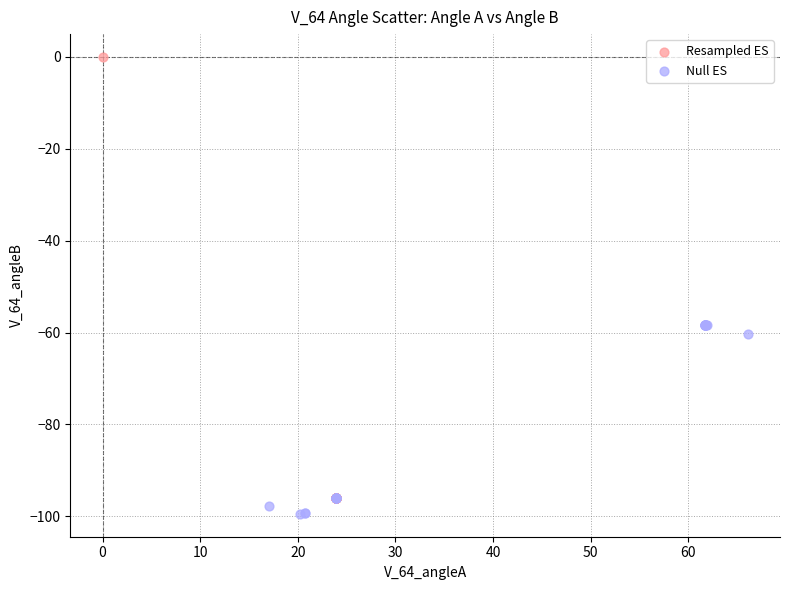

Which series has the largest Y range (max minus min)?

Resampled ES